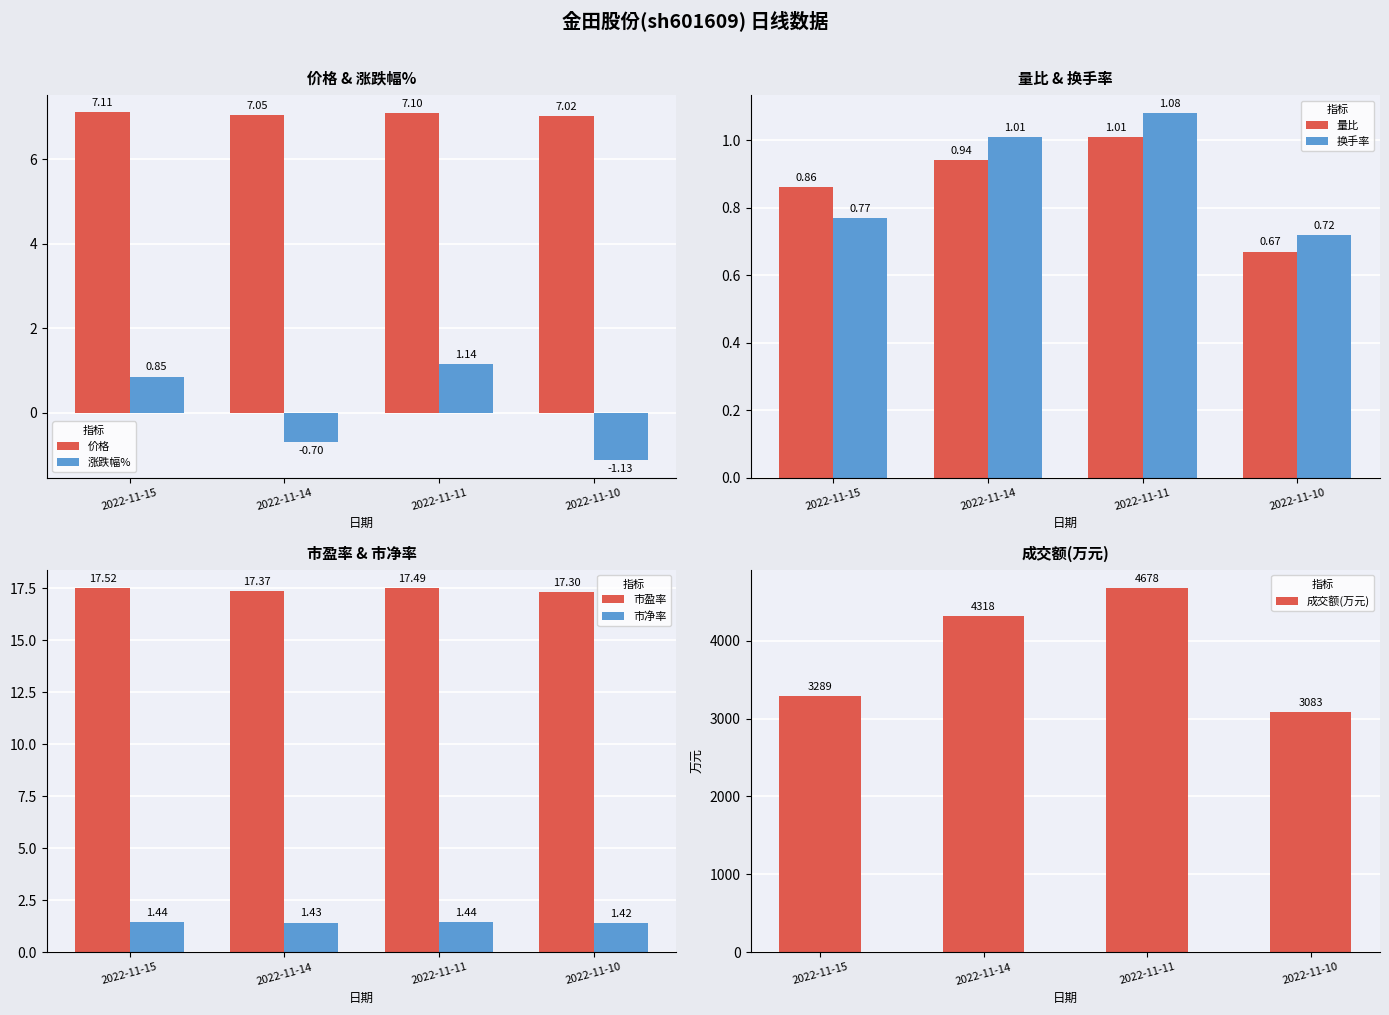

Which category has the lowest value across all series?

2022-11-10